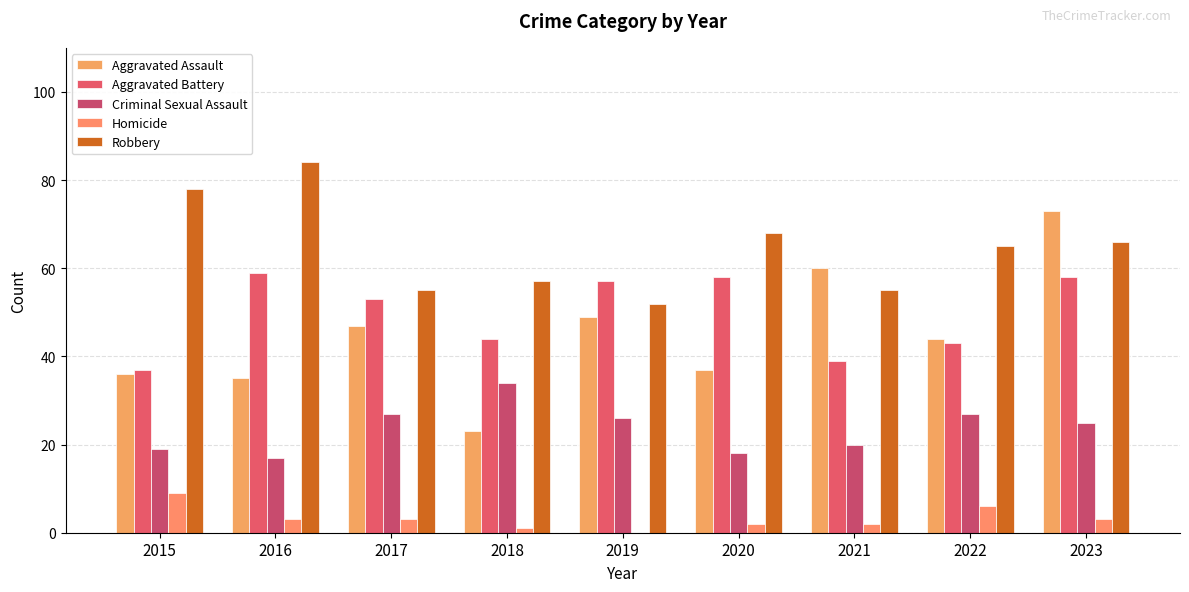

How many distinct data groups are displayed?

5